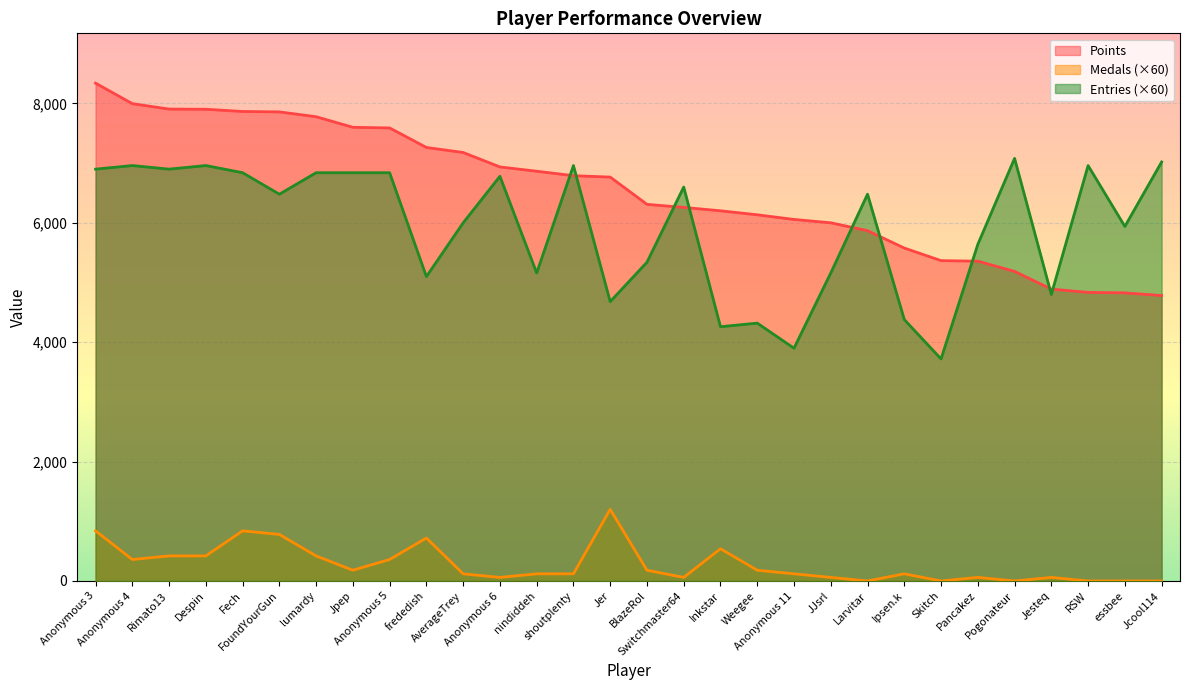

What position from the right is Fech?

26